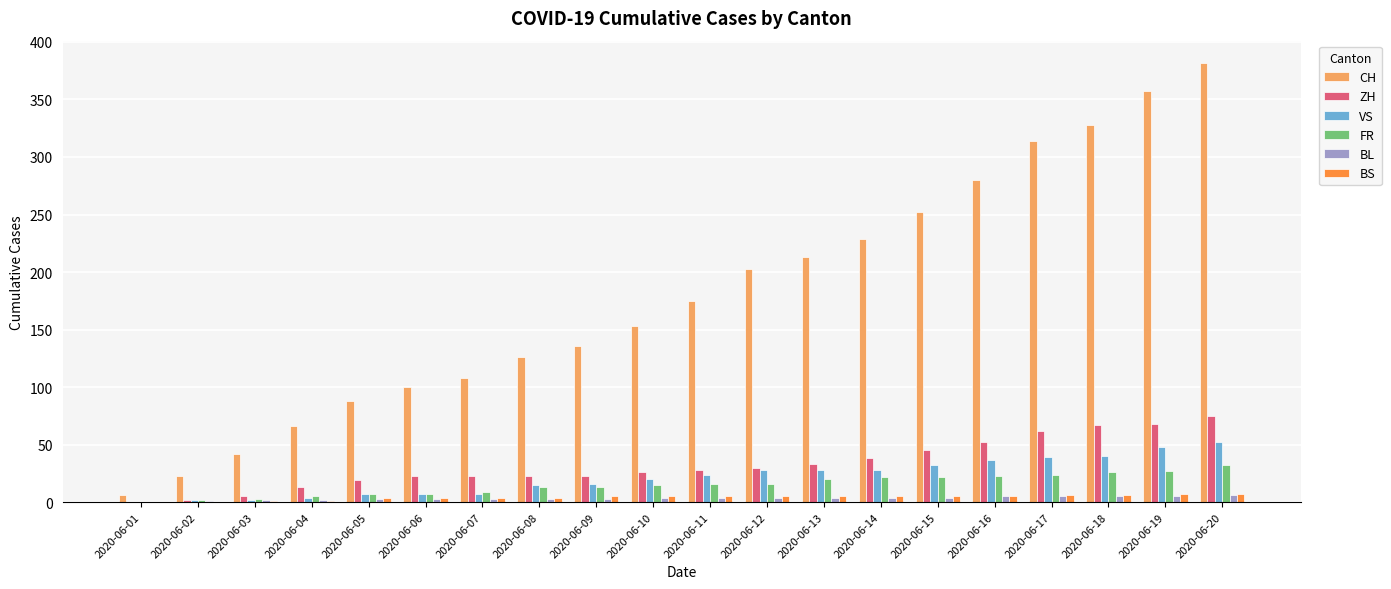

At which category is the sum across all series the highest?

2020-06-20